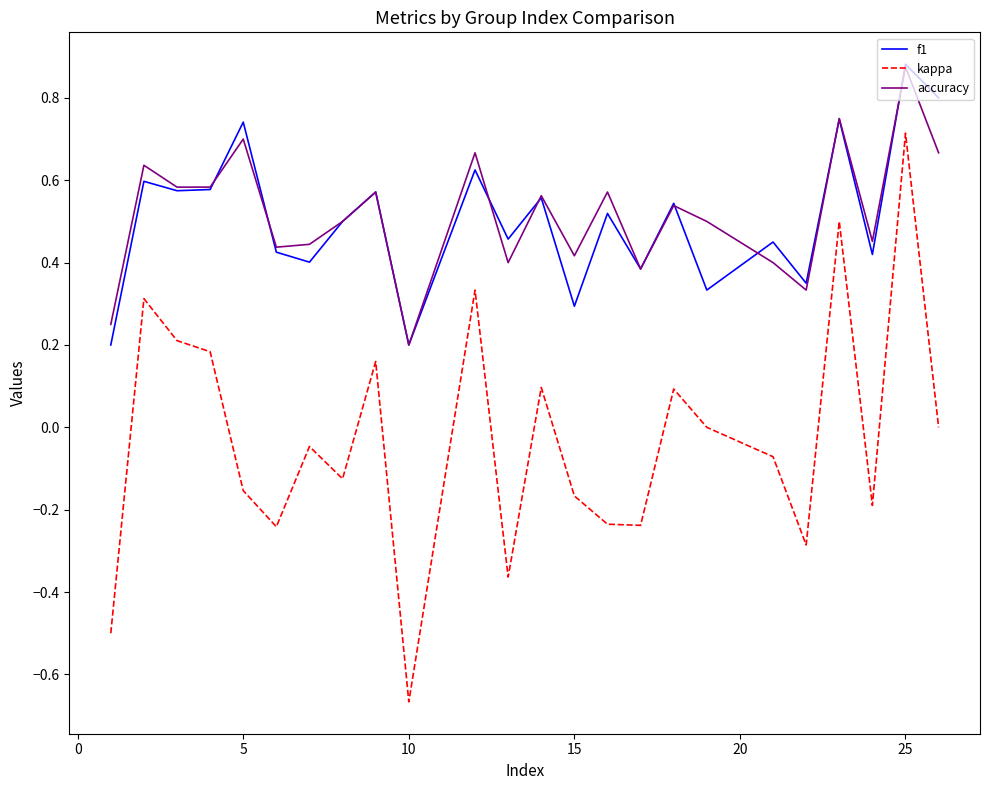

How many lines are shown in the chart?

3